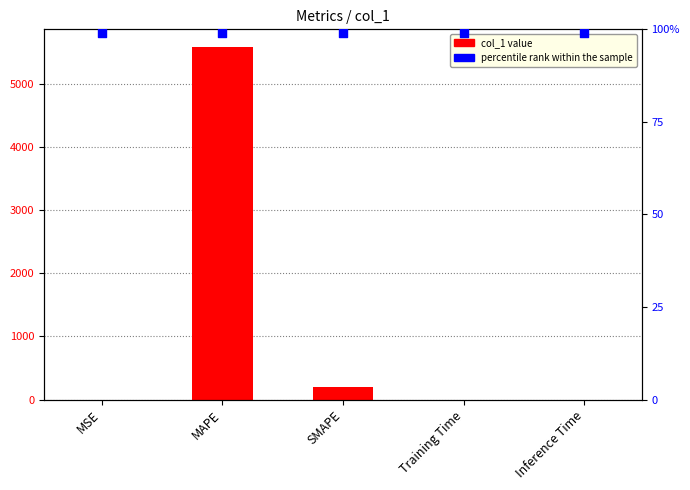

Is the value of col_1 at SMAPE greater than the value of percentile rank within the sample at Training Time?

Yes